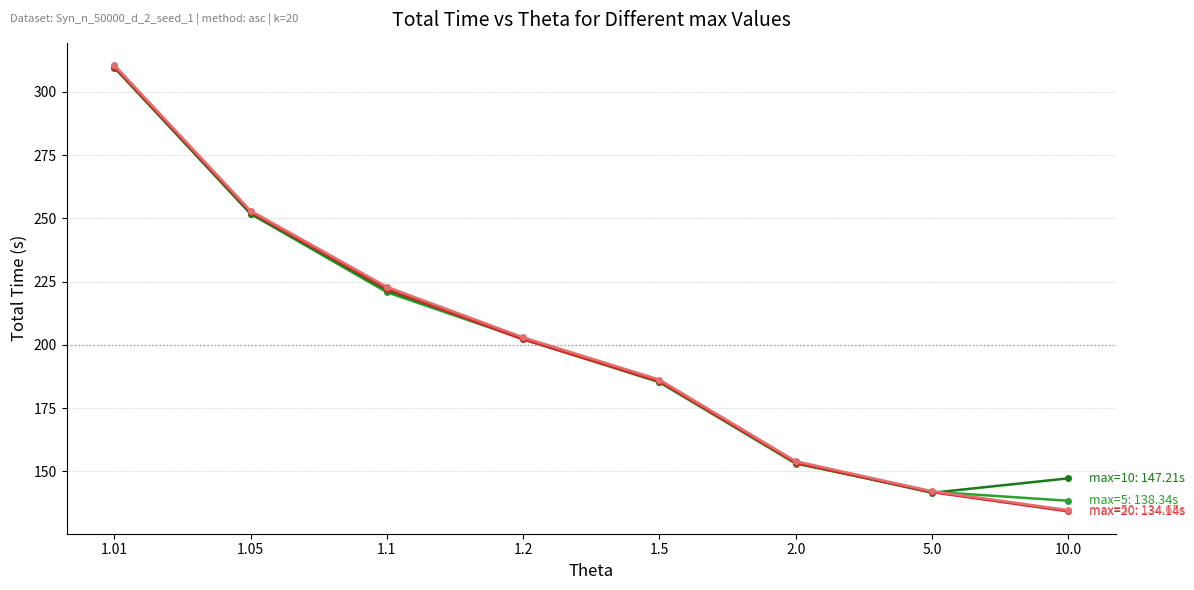

How many lines are shown in the chart?

4